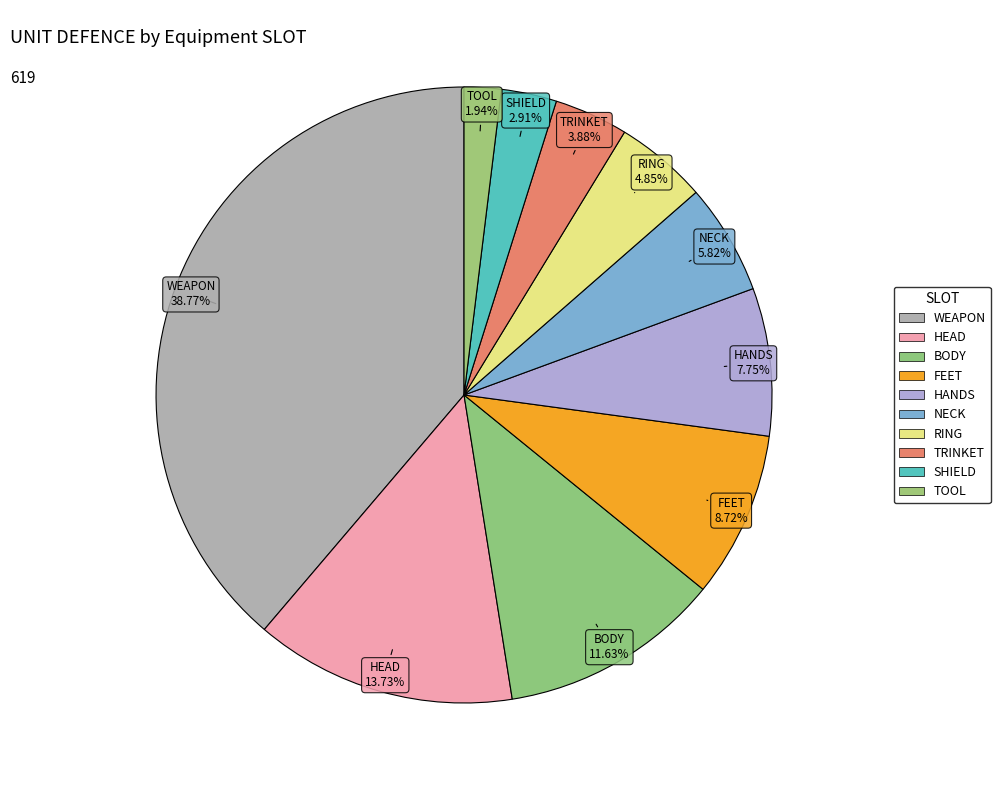

How many slices are in this pie chart?

10